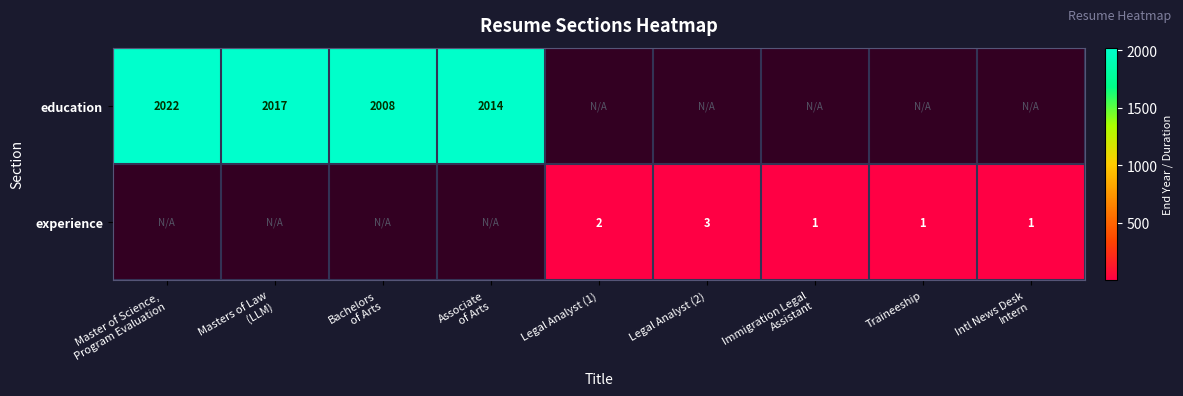

Between Immigration Legal
Assistant and Legal Analyst (1), which is larger?

Legal Analyst (1)